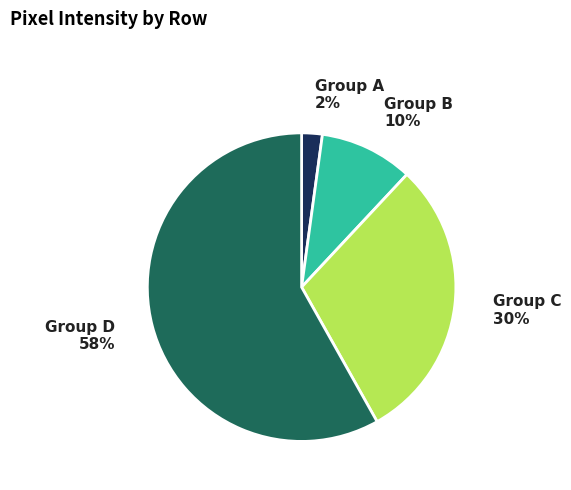

To the nearest percent, what is the average slice percentage?

25%